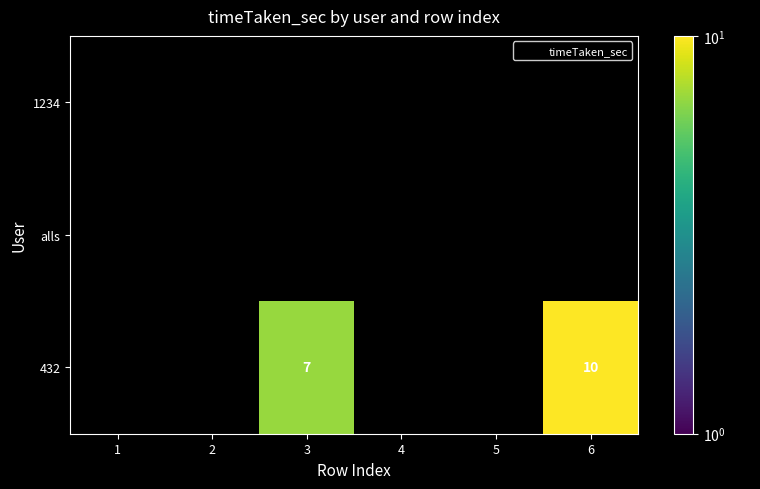

Which category has the highest value in the alls series?

1